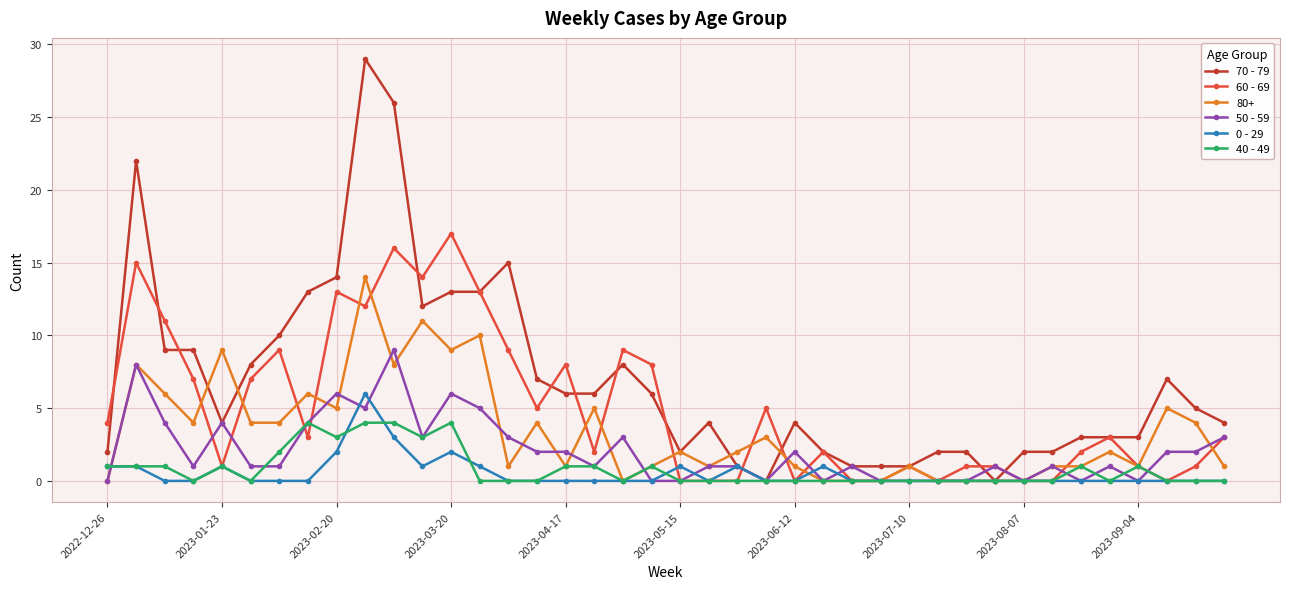

What is the highest value of the 50 - 59 series?

9